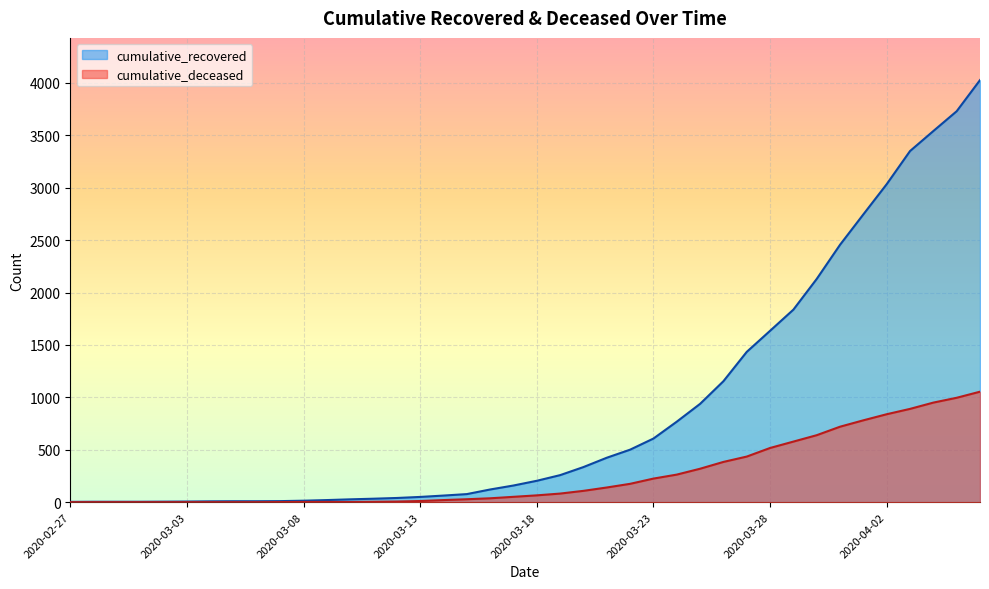

What is the sum of all cumulative_recovered values?

35775